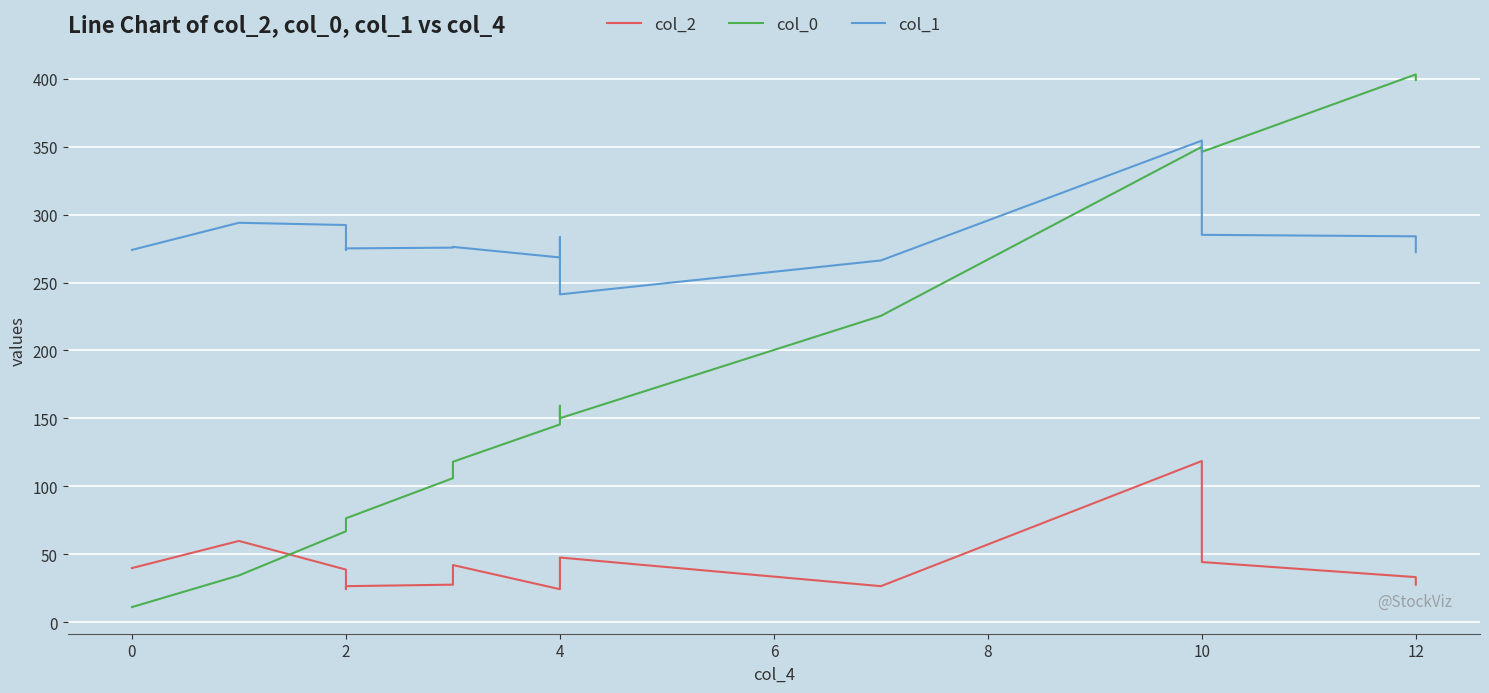

True or false: col_1 has more than 0 interior local peaks.

True